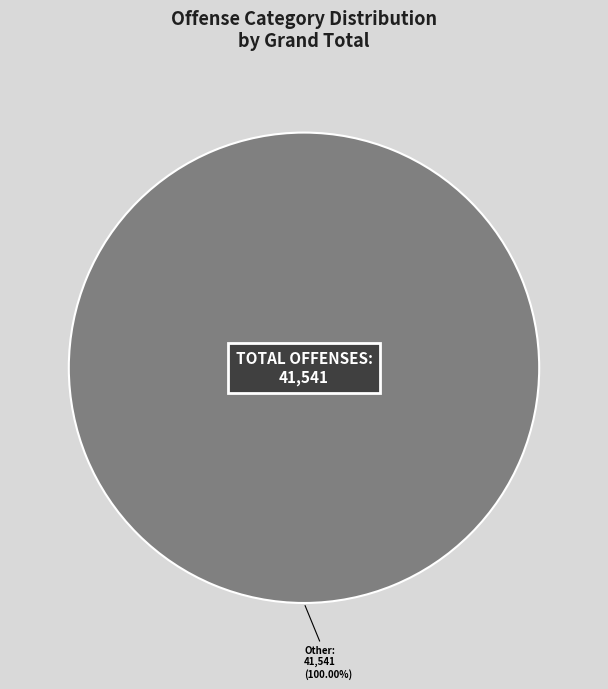

Is there a majority slice in this chart?

Yes